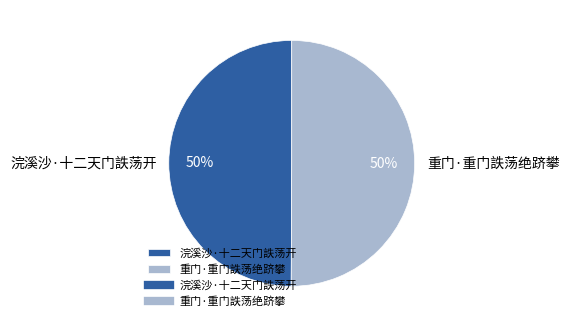

What is the ratio of the value at 浣溪沙·十二天门詄荡开 to the value at 重门·重门詄荡绝跻攀?

1.0